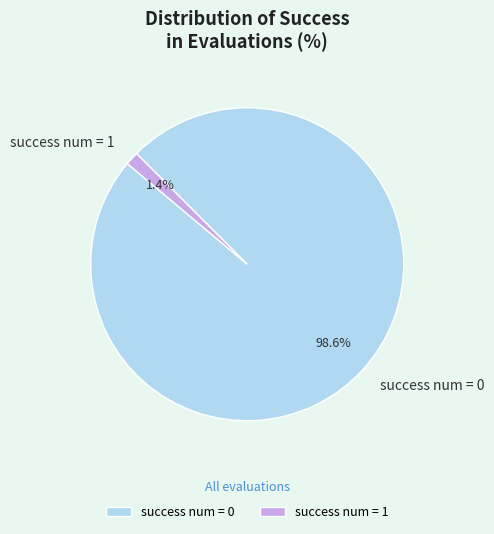

To the nearest percent, what is the combined percentage of success num = 0 and success num = 1?

100%